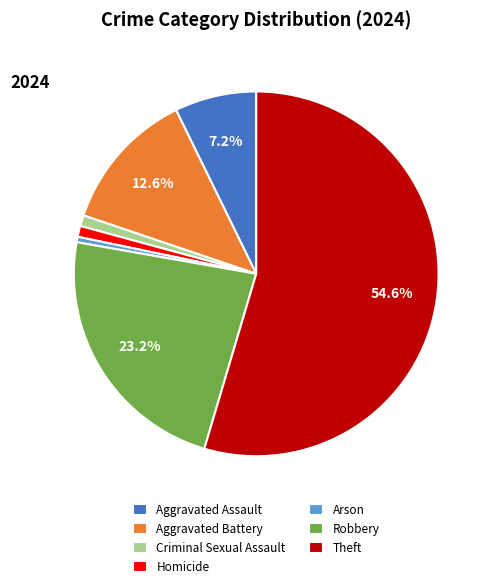

To the nearest percent, what portion does Robbery represent?

23%